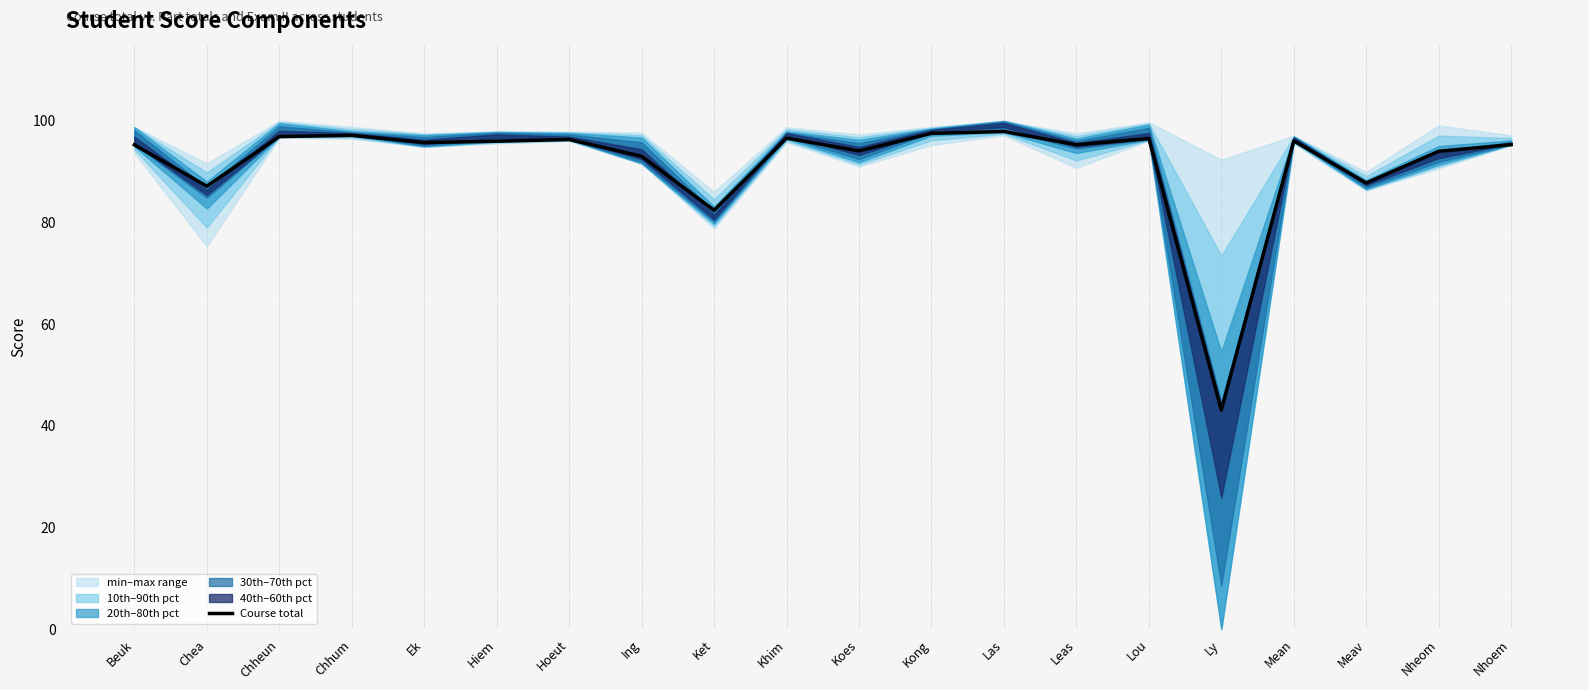

Reading left to right, what are all the values shown in this chart?

Beuk=95.3	Chea=87.2	Chheun=96.9	Chhum=97.2	Ek=95.7	Hiem=96.0	Hoeut=96.3	Ing=93.0	Ket=82.4	Khim=96.6	Koes=94.1	Kong=97.5	Las=97.9	Leas=95.3	Lou=96.5	Ly=43.1	Mean=96.1	Meav=87.8	Nheom=94.0	Nhoem=95.3